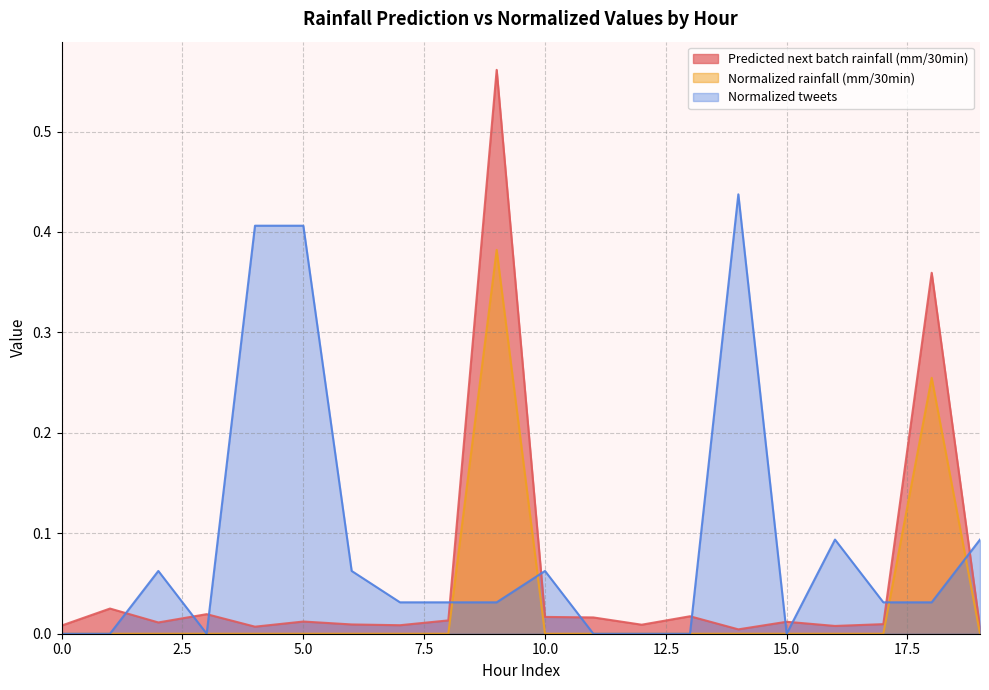

List the series in order of their peak value, lowest first.

Normalized rainfall (mm/30min), Normalized tweets, Predicted next batch rainfall (mm/30min)